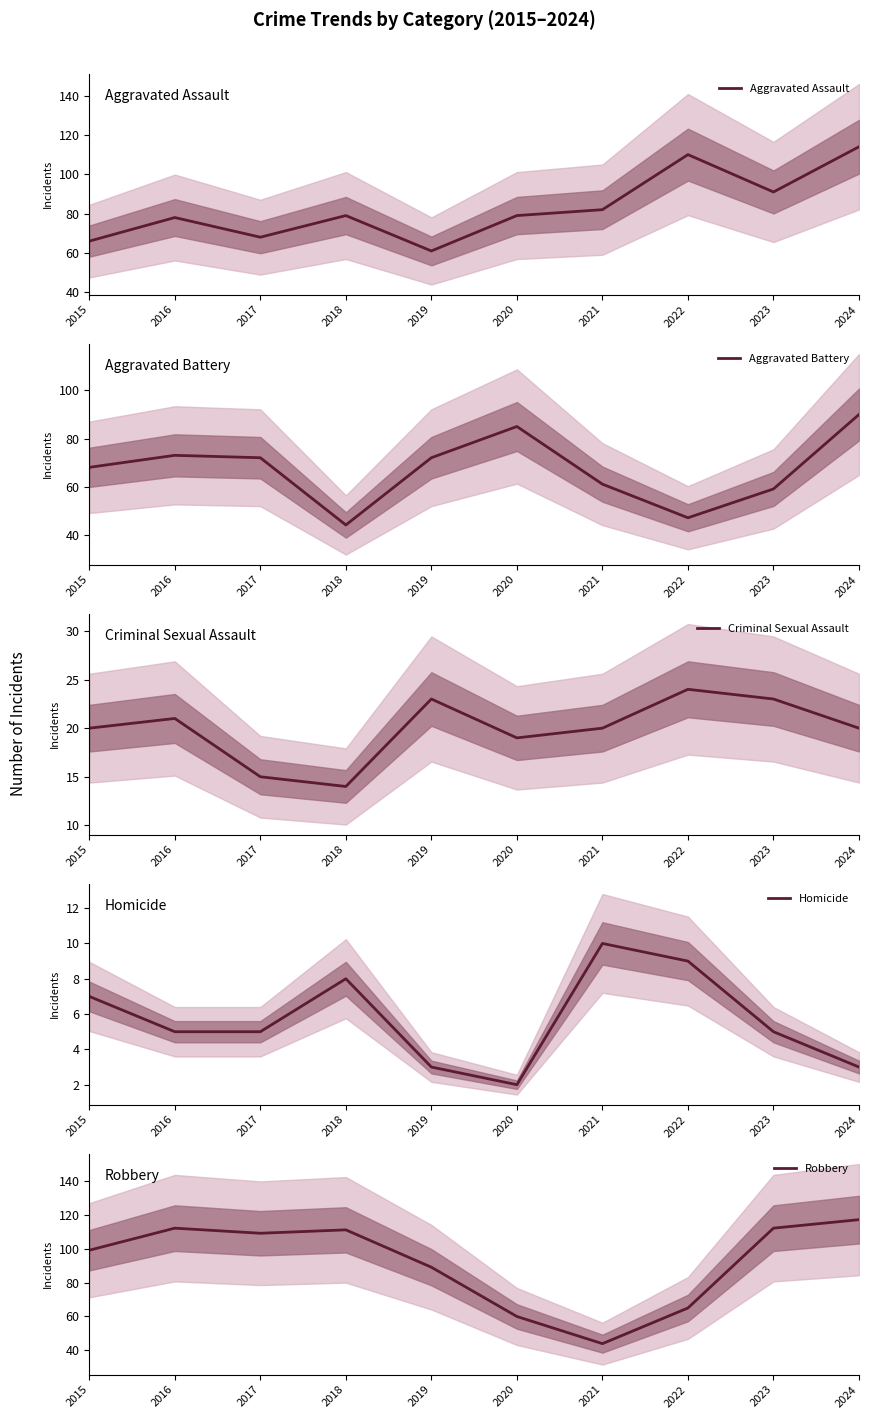

The Robbery series shows 73 at 2017. True or false?

False